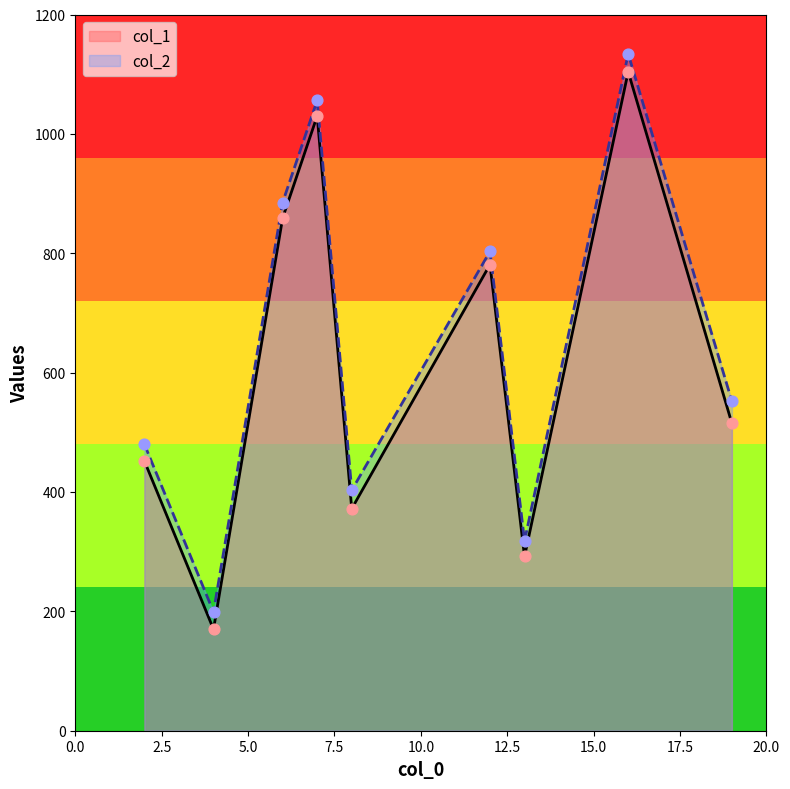

Which series contains the lowest Y value?

col_1